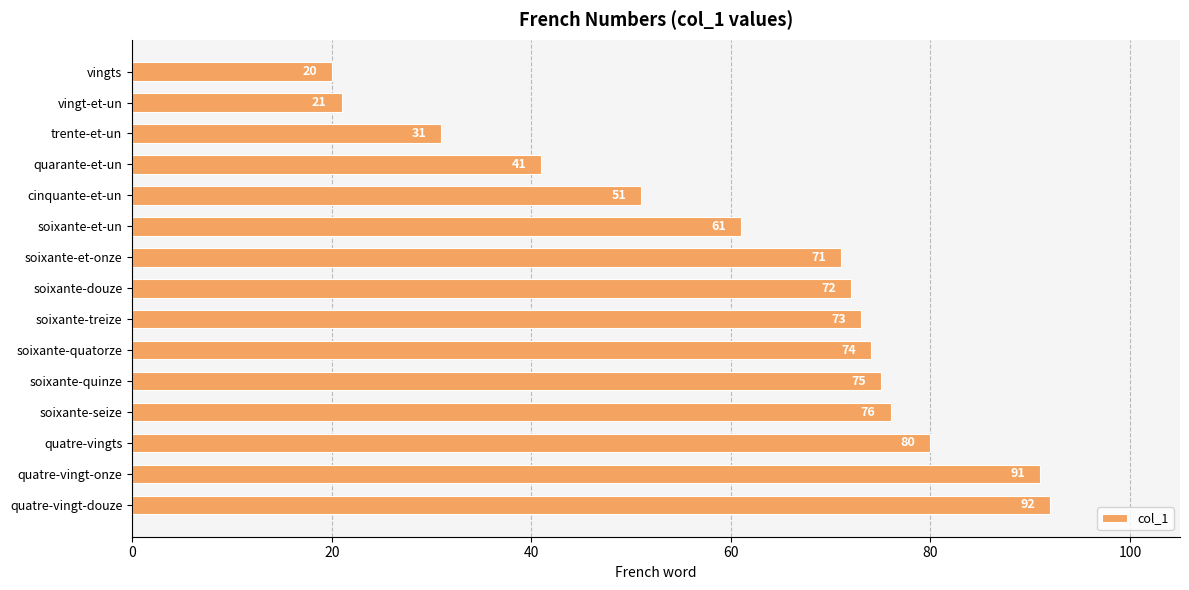

What is the sum of the values at cinquante-et-un and vingts?

71